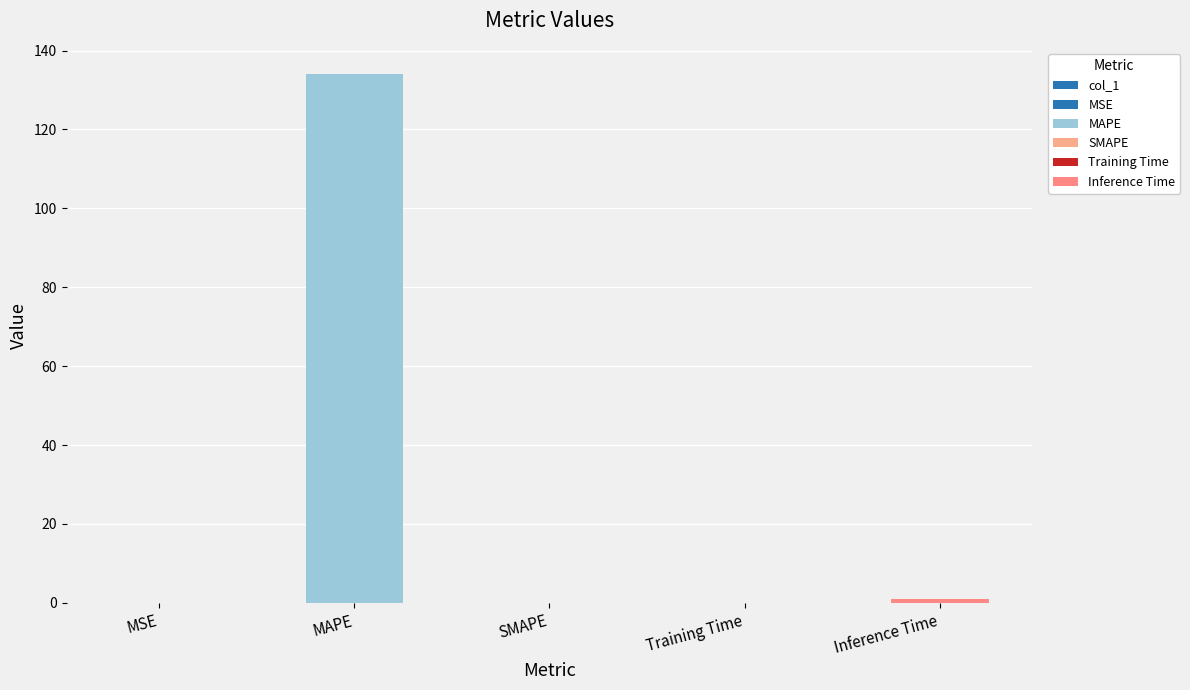

How many series are shown in this chart?

1